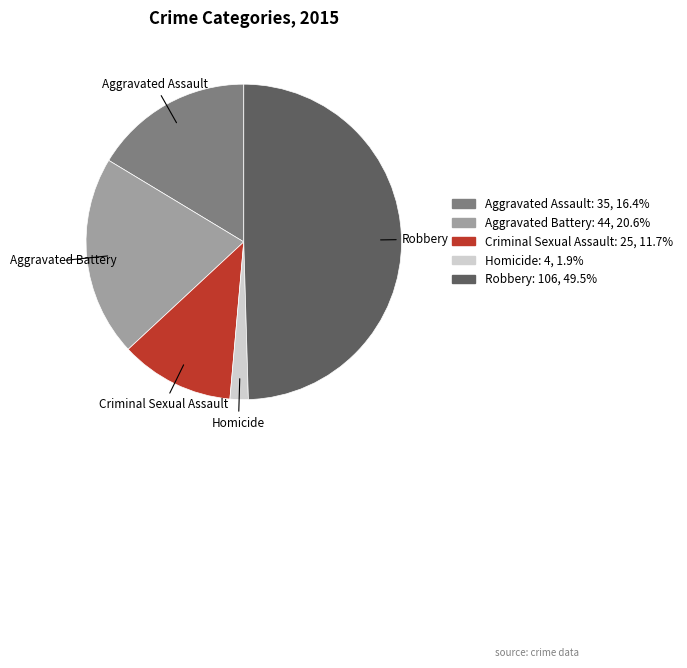

Is Aggravated Assault the majority of the pie?

No